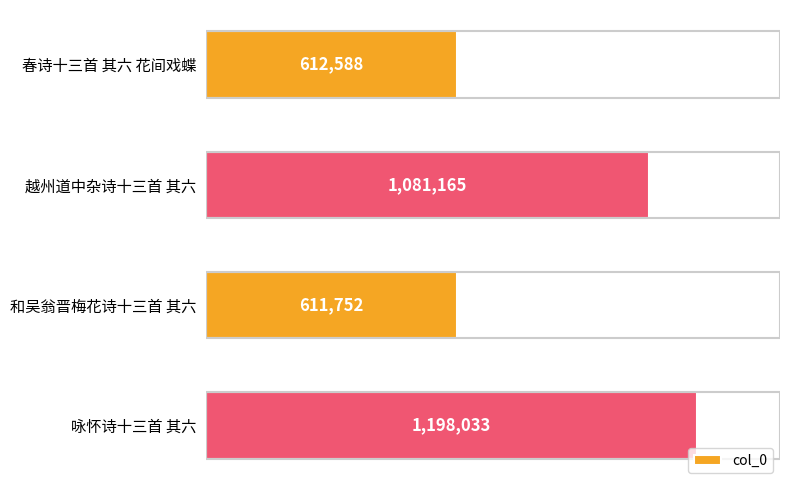

Rank the categories by value from lowest to highest.

和吴翁晋梅花诗十三首 其六, 春诗十三首 其六 花间戏蝶, 越州道中杂诗十三首 其六, 咏怀诗十三首 其六